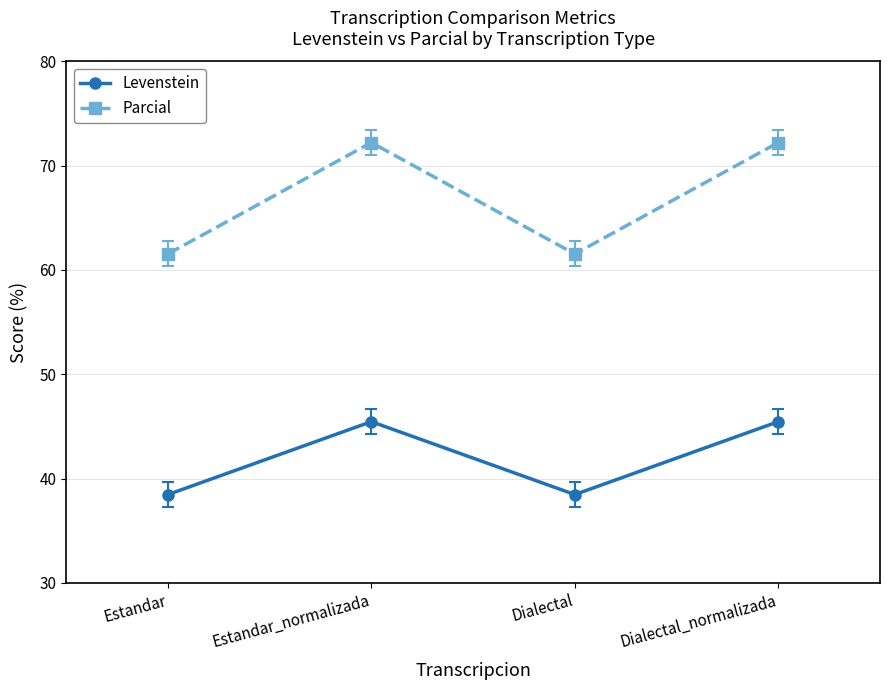

True or false: Parcial and Levenstein intersect in this chart.

False